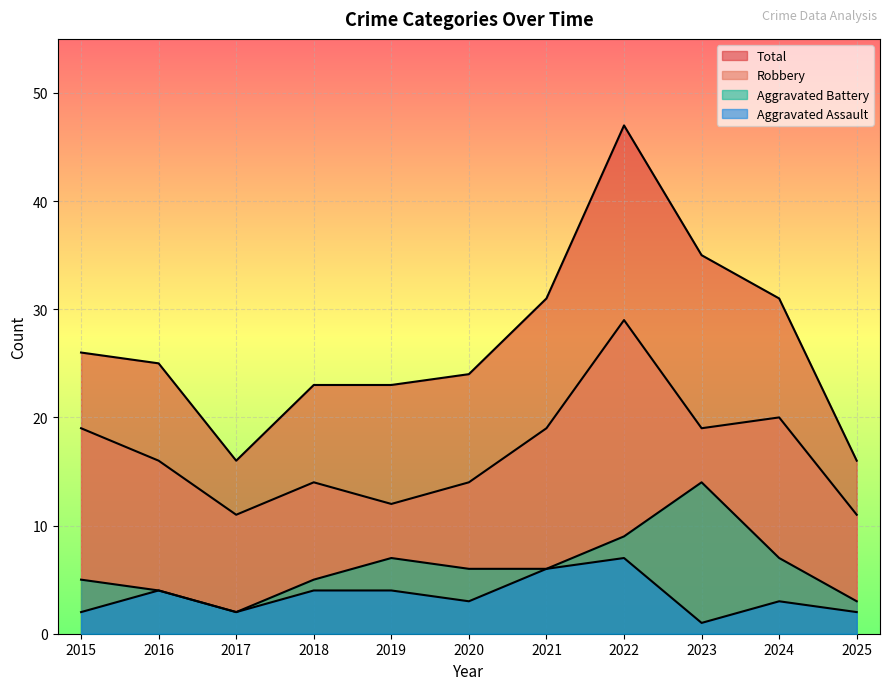

True or false: Total and Aggravated Assault cross at least once.

False